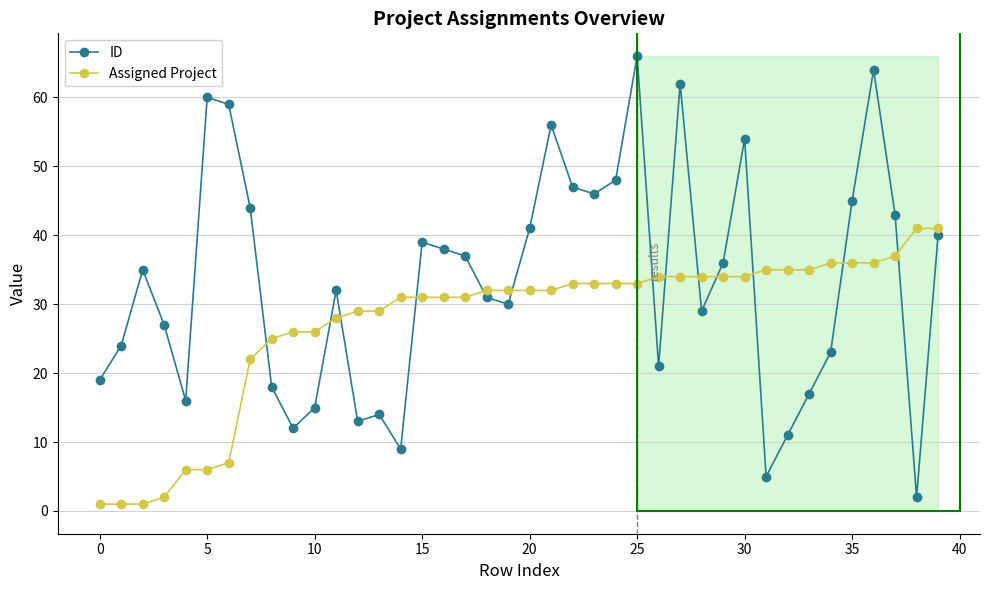

Rank the series by their maximum value, from lowest to highest.

Assigned Project, ID